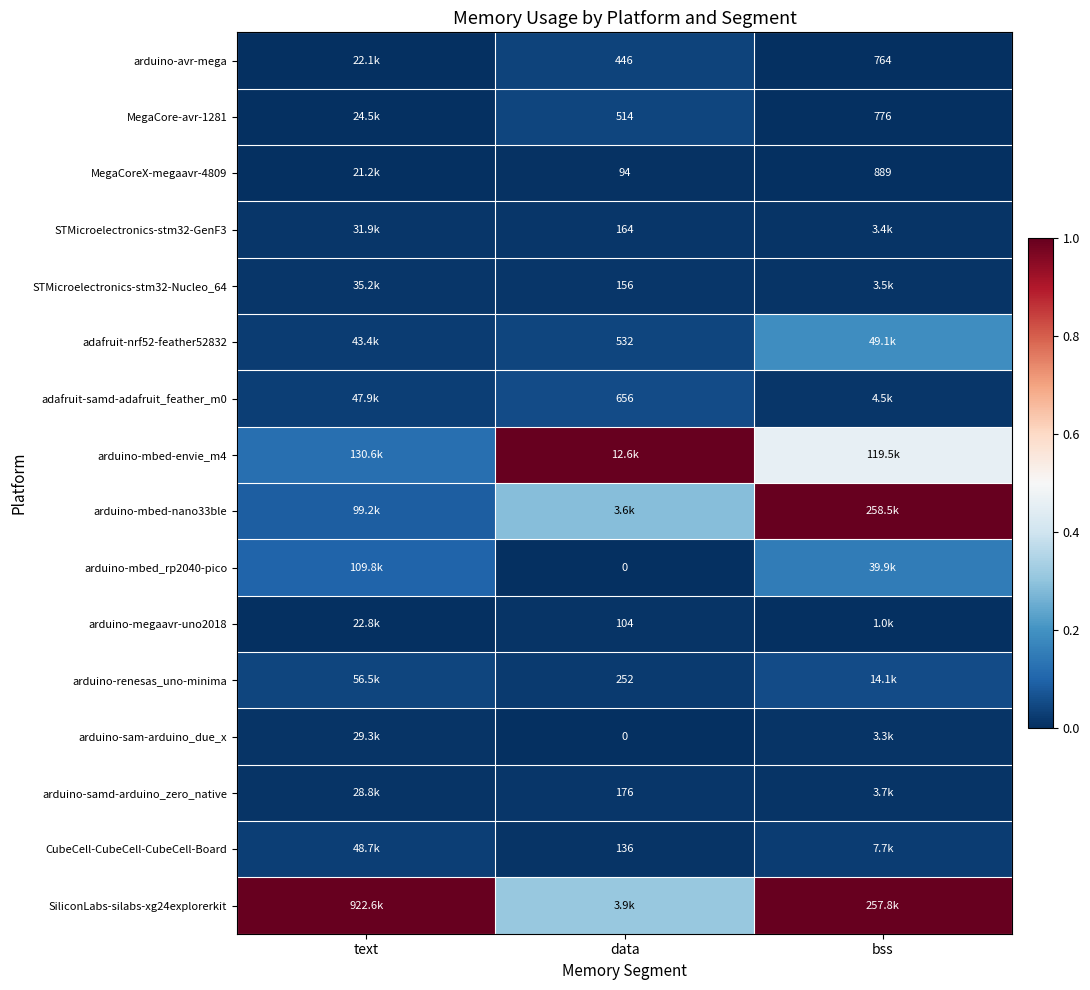

Where is adafruit-samd-adafruit_feather_m0 nearest to the value 0?

bss